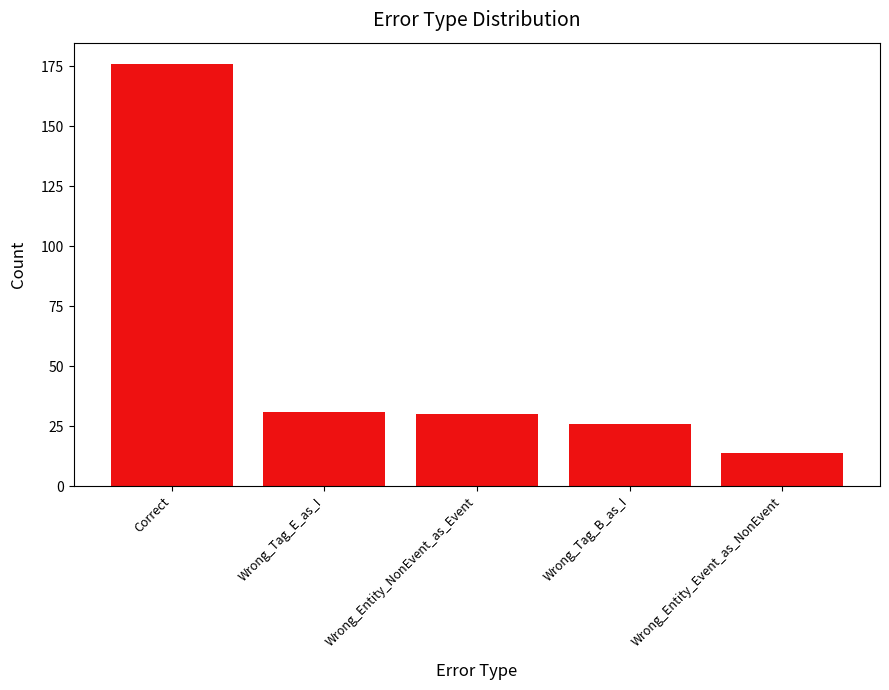

Is it true that the value at Wrong_Entity_NonEvent_as_Event is 16?

False